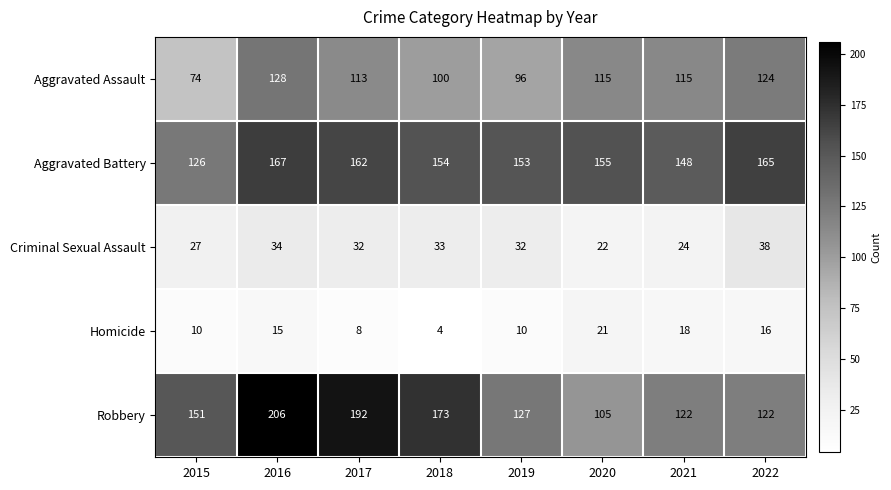

At which label does Aggravated Assault first exceed 115?

2016